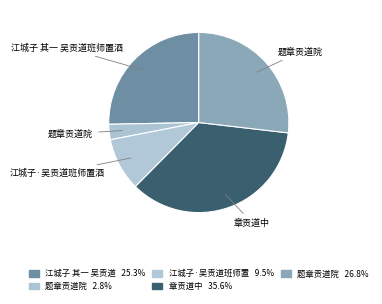

Which category has the smallest portion of the pie?

题章贡道院